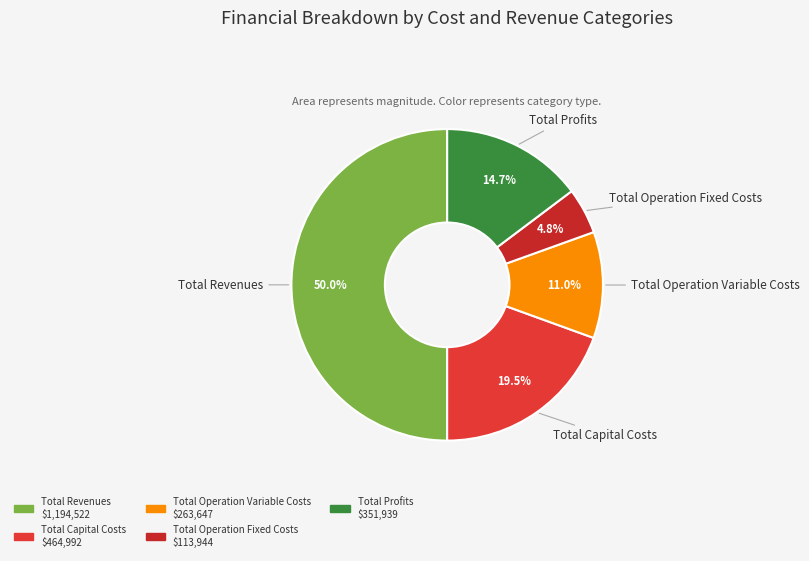

How many segments does this pie chart have?

5